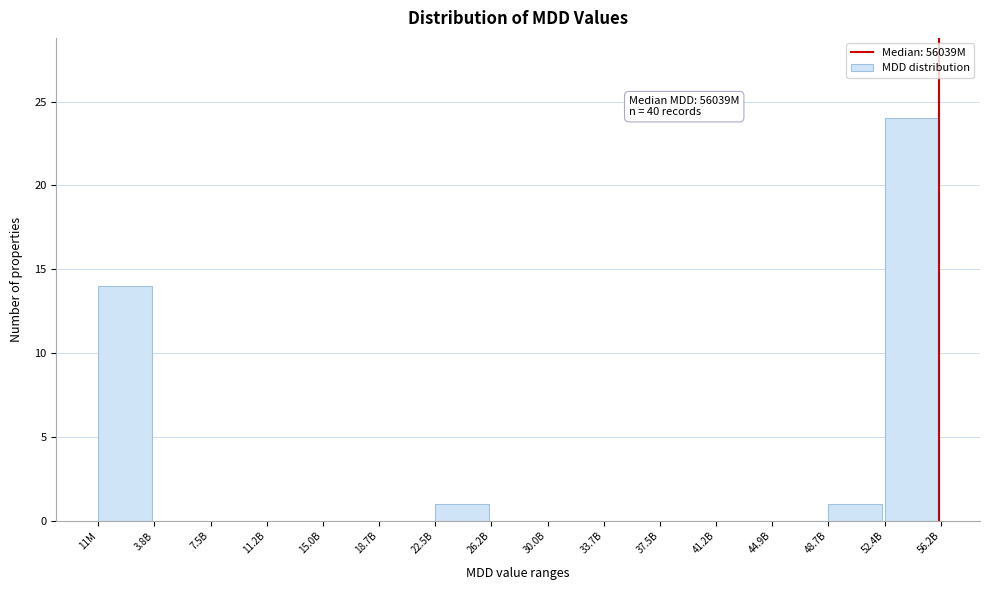

At which category does the chart reach its peak across all series?

52.4B